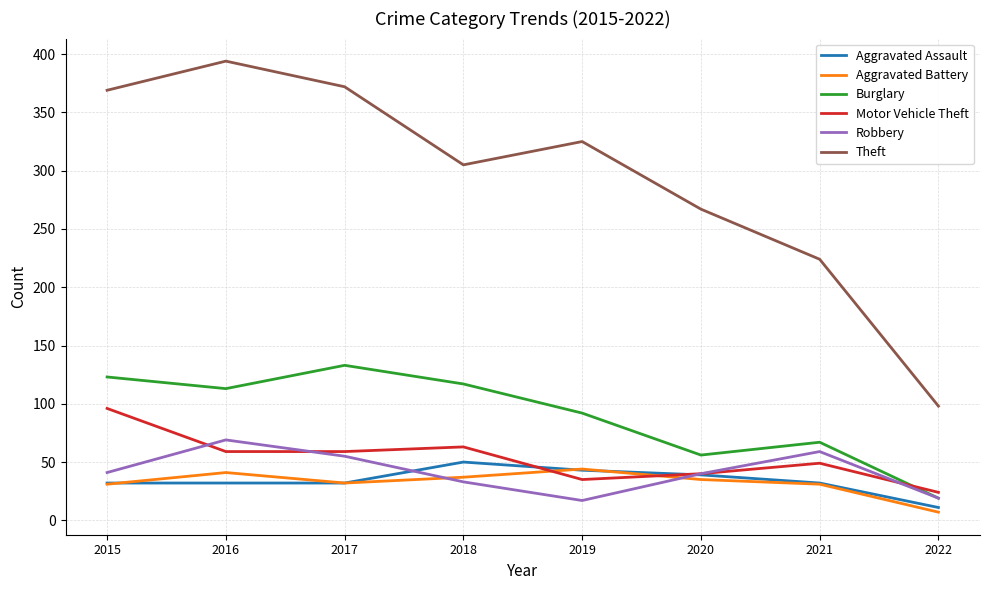

True or false: Motor Vehicle Theft and Aggravated Battery intersect in this chart.

True